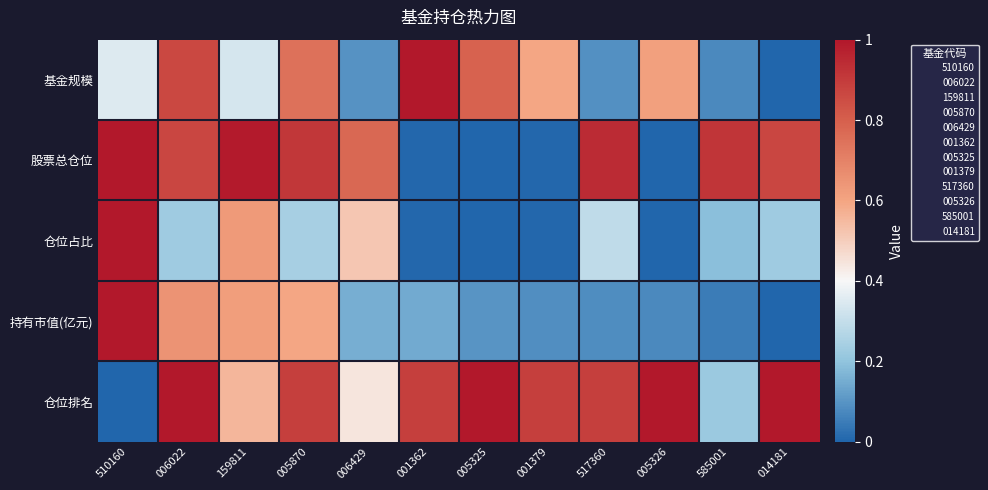

At which category is the sum across all series the highest?

006022